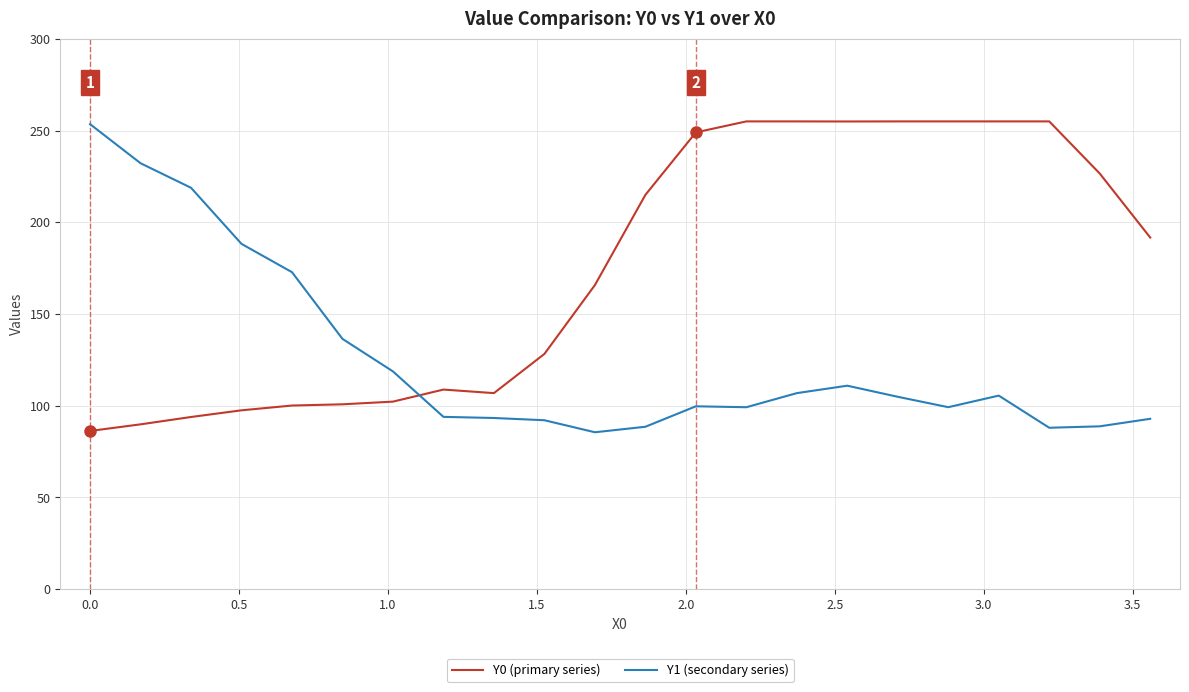

What is the smallest value displayed?

85.5